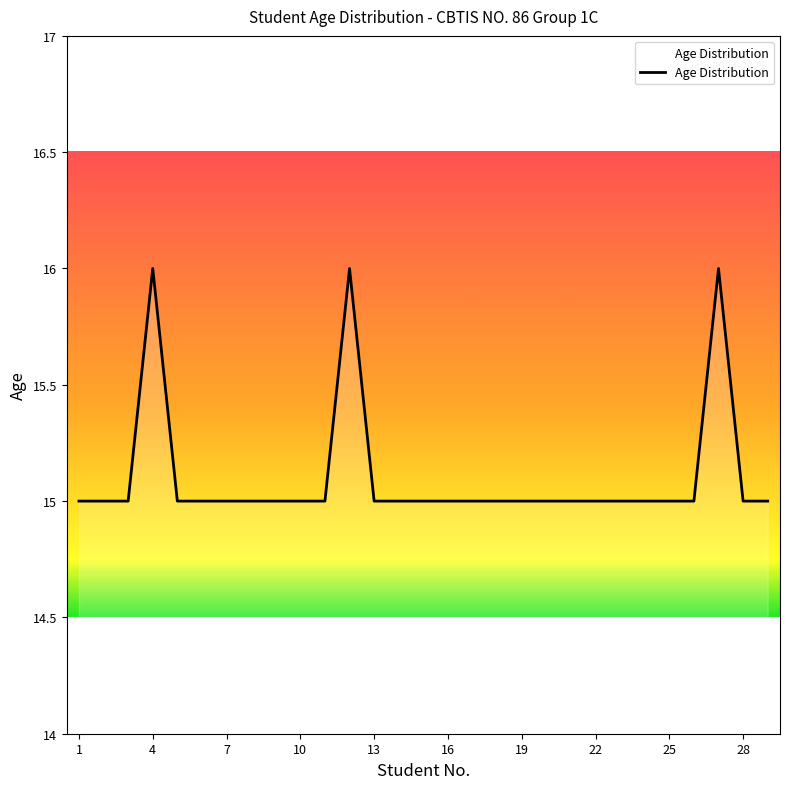

What is the maximum value shown in the chart?

16